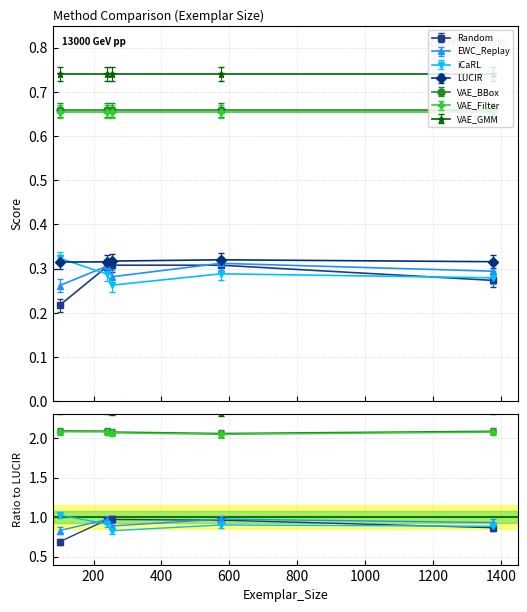

Between which two adjacent categories do iCaRL and LUCIR first intersect?

100 and 240